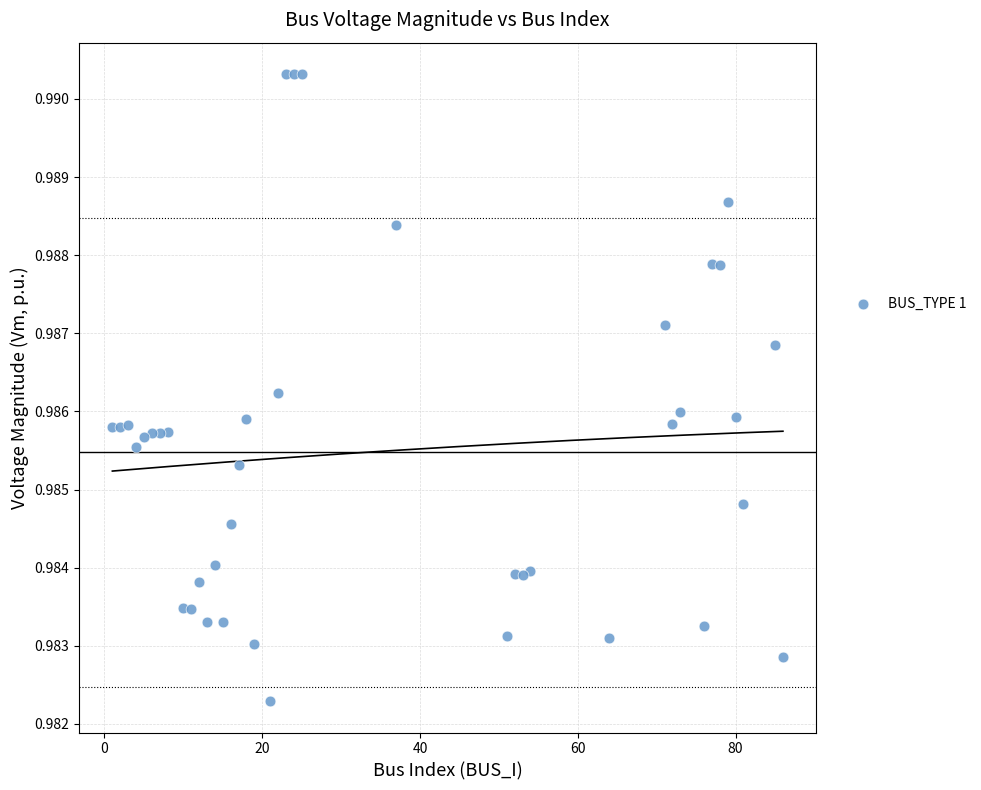

What is the range of X values (max minus min)?

85.0